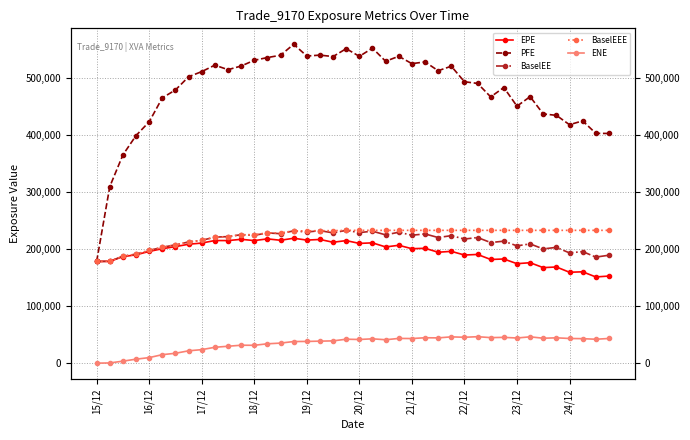

What is the average value of the PFE series?

479054.7